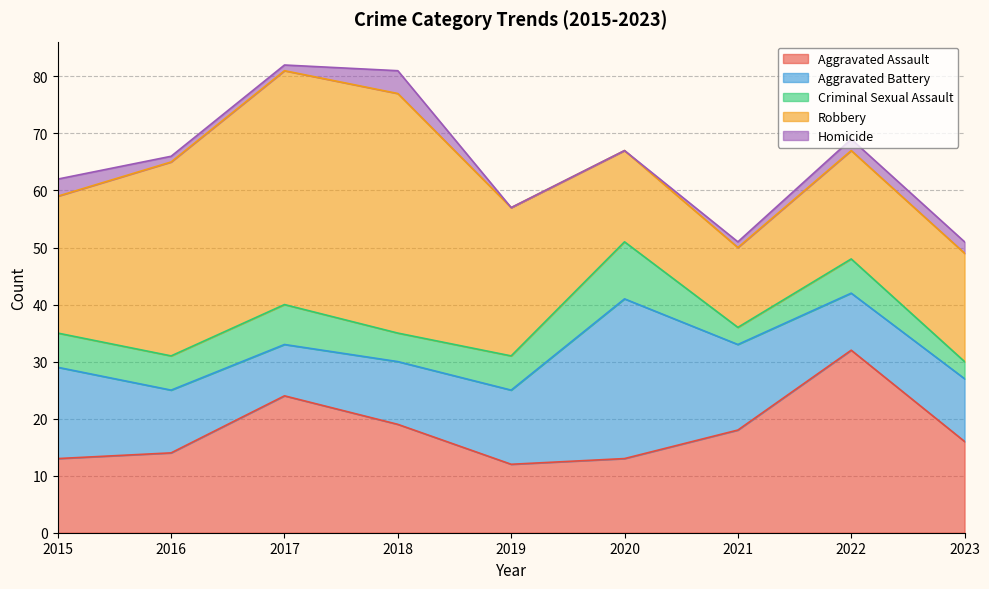

Is the value of Homicide at 2018 greater than the value of Criminal Sexual Assault at 2022?

No